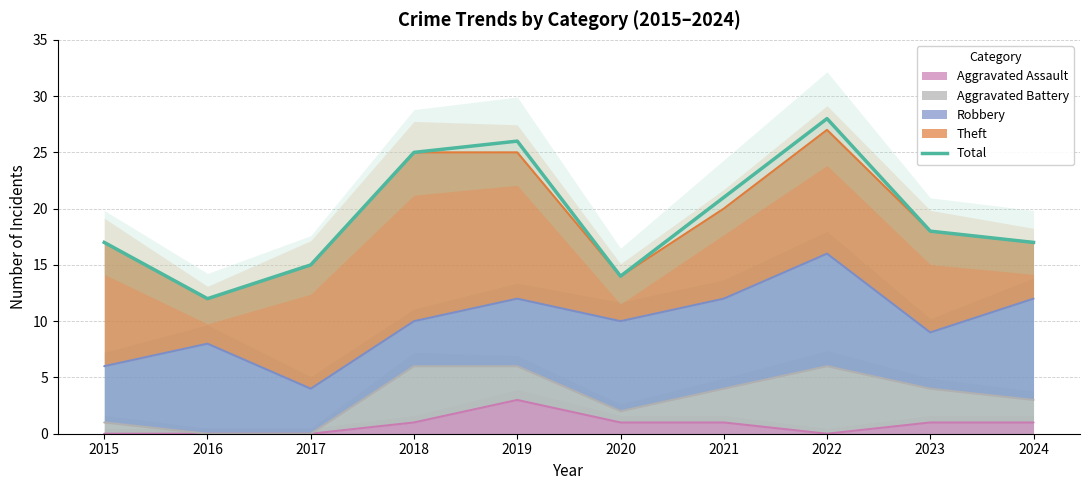

How many interior local peaks (higher than both neighbors) does the data have?

2